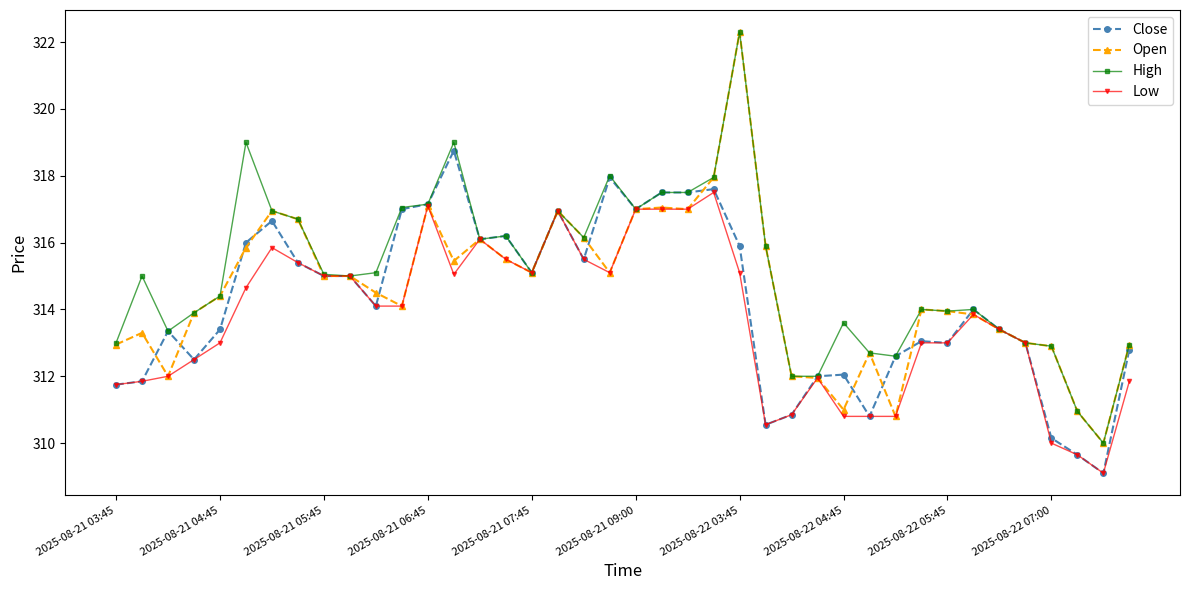

True or false: High has more than 1 interior local peaks.

True